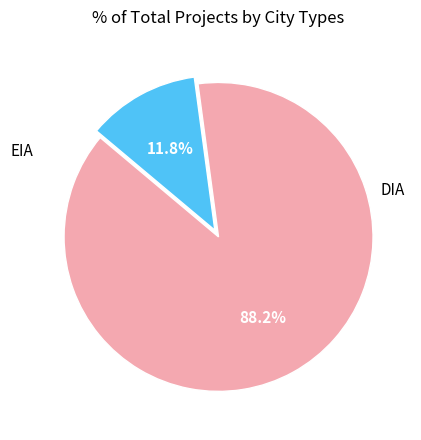

Is there any slice that represents more than half of the pie?

Yes